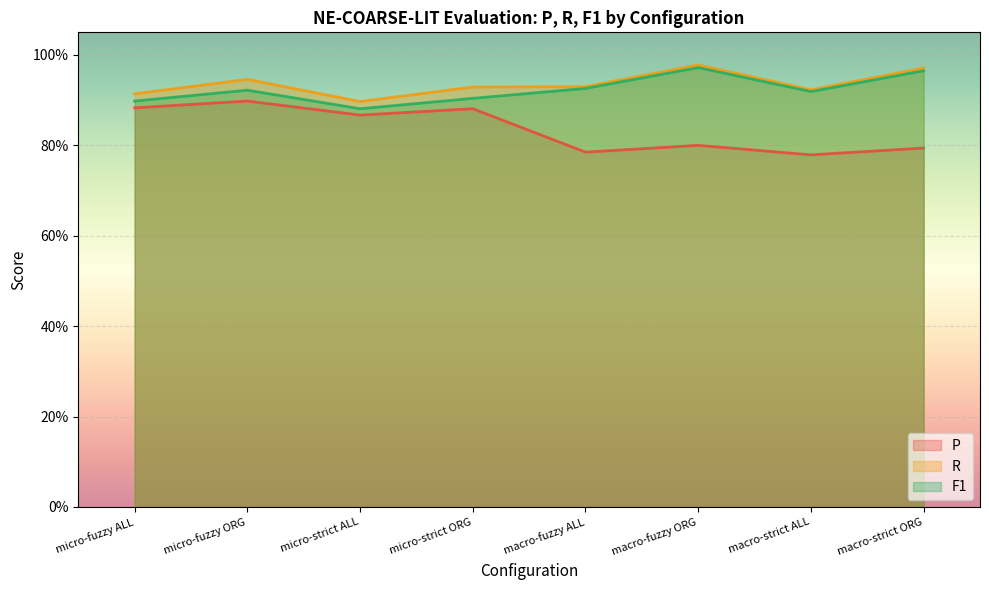

What is the label of the 4th point from the left?

micro-strict ORG